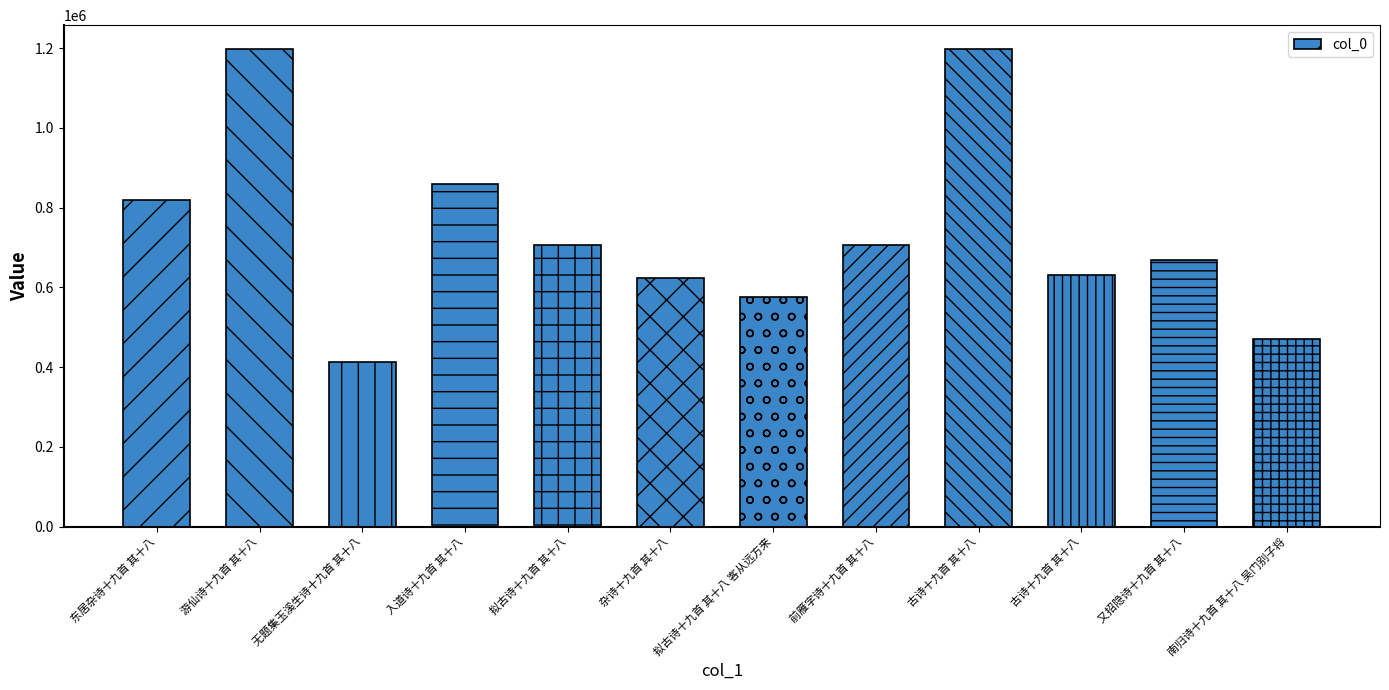

How many bars are there in total?

12